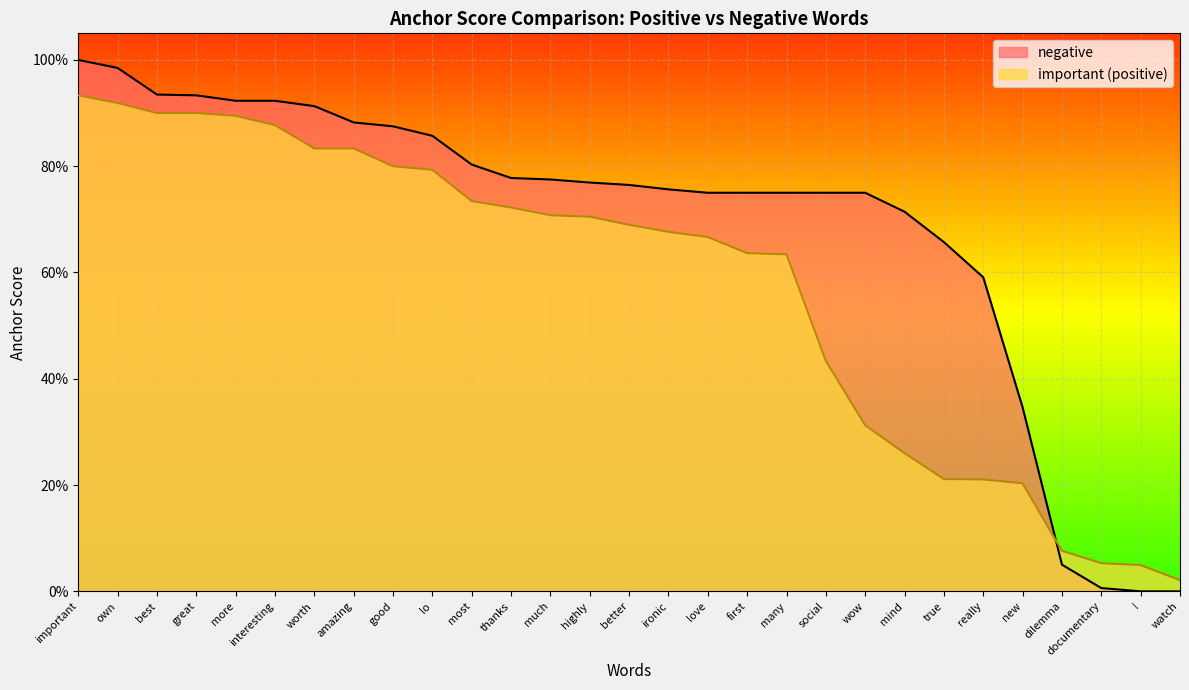

Reading left to right, what are all the values shown in this chart?

important: important=0.9	own=0.9	best=0.9	great=0.9	more=0.9	interesting=0.9	worth=0.8	amazing=0.8	good=0.8	lo=0.8	most=0.7	thanks=0.7	much=0.7	highly=0.7	better=0.7	ironic=0.7	love=0.7	first=0.6	many=0.6	social=0.4	wow=0.3	mind=0.3	true=0.2	really=0.2	new=0.2	dilemma=0.1	documentary=0.1	!=0.0	watch=0.0
negative: important=1.0	own=1.0	best=0.9	great=0.9	more=0.9	interesting=0.9	worth=0.9	amazing=0.9	good=0.9	lo=0.9	most=0.8	thanks=0.8	much=0.8	highly=0.8	better=0.8	ironic=0.8	love=0.8	first=0.8	many=0.8	social=0.8	wow=0.8	mind=0.7	true=0.7	really=0.6	new=0.3	dilemma=0.1	documentary=0.0	!=0.0	watch=0.0